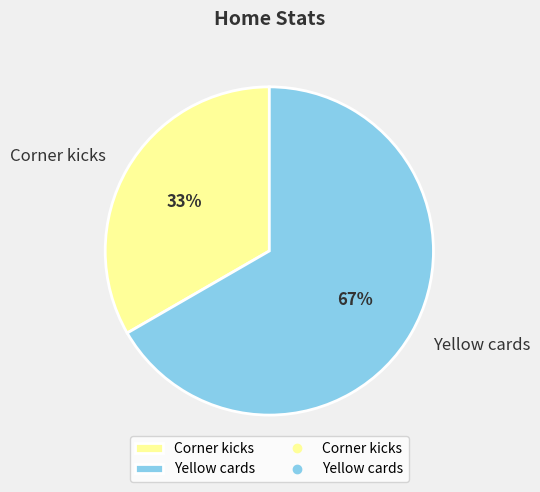

Is the sum of Yellow cards and Corner kicks greater than half?

Yes